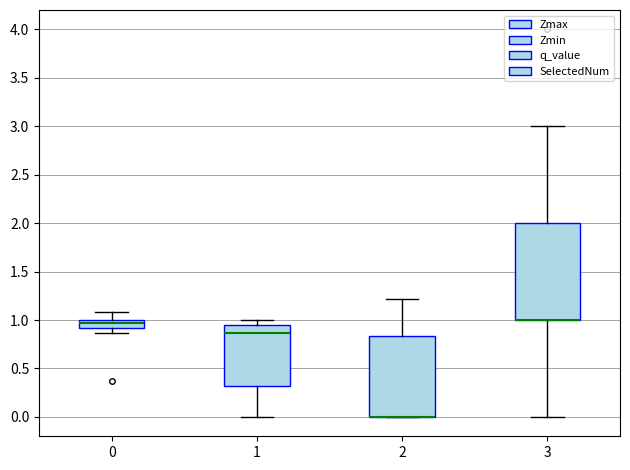

Reading left to right, transcribe this box plot: for each box, give where its median line is, the range the box spans, and where its two whiskers end, as read against the y-axis. The values are not printed on the chart, so give them approximately, as read against the axis.

0: median 0.95, box 0.90 to 1.00, whiskers 0.85 to 1.10
1: median 0.85, box 0.30 to 0.95, whiskers 0.00 to 1.00
2: median 0.00 (drawn on the box's lower edge), box 0.00 to 0.85, whiskers 0.00 to 1.20
3: median 1.00 (drawn on the box's lower edge), box 1.00 to 2.00, whiskers 0.00 to 3.00